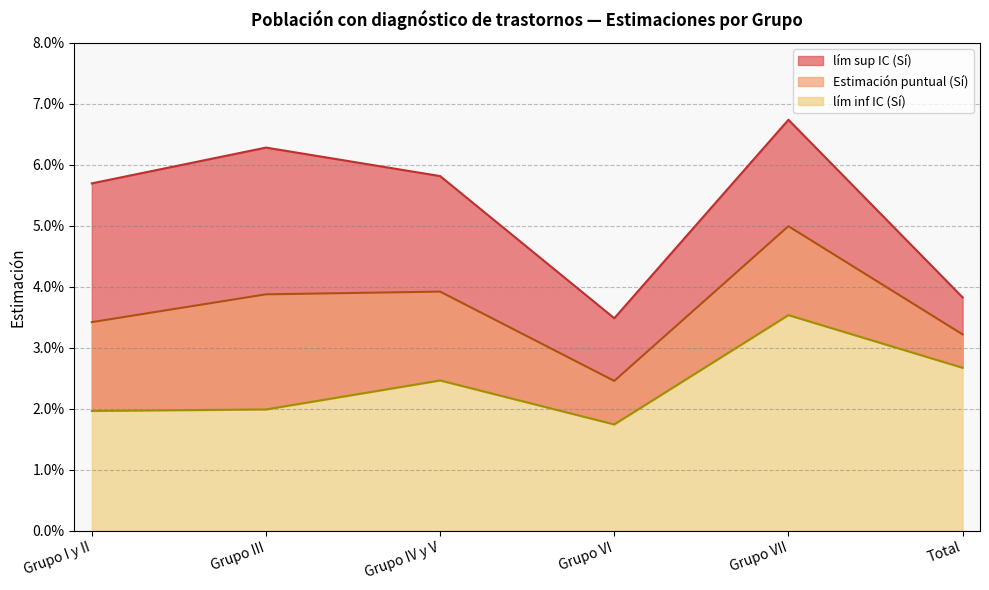

How many lines are shown in the chart?

3